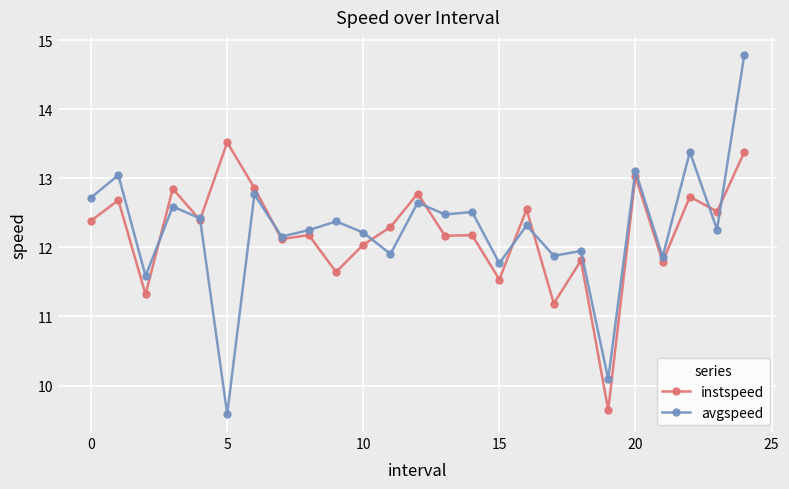

In avgspeed, how many points are lower than both neighbors (excluding endpoints)?

10